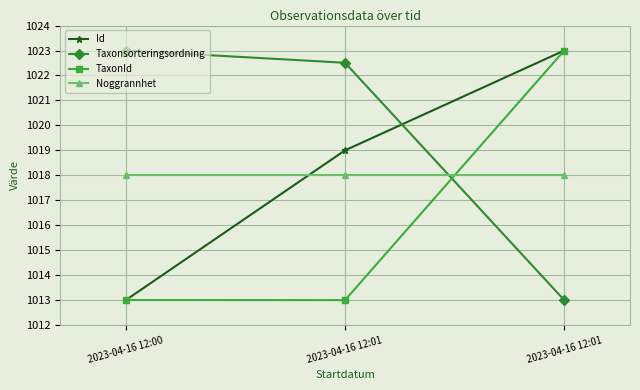

The TaxonId series shows 1623.8 at 2023-04-16 12:01. True or false?

False